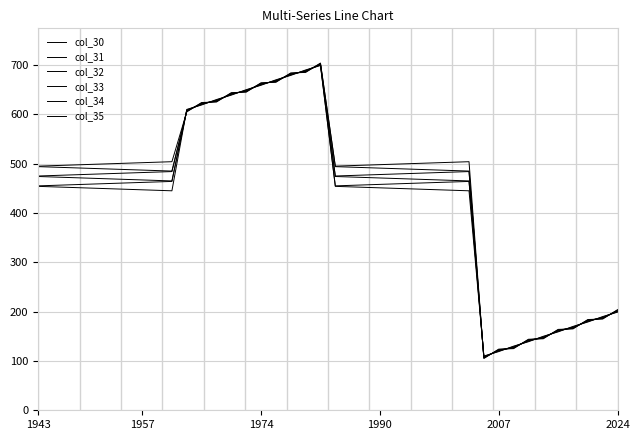

How many lines are shown in the chart?

6